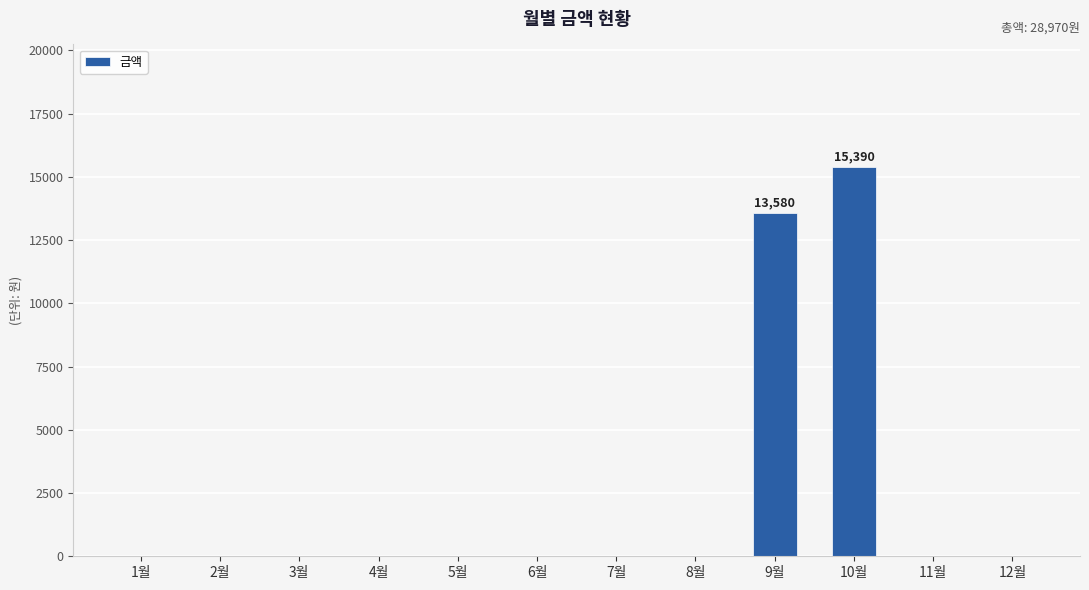

The value at 9월 is 13580. True or false?

True